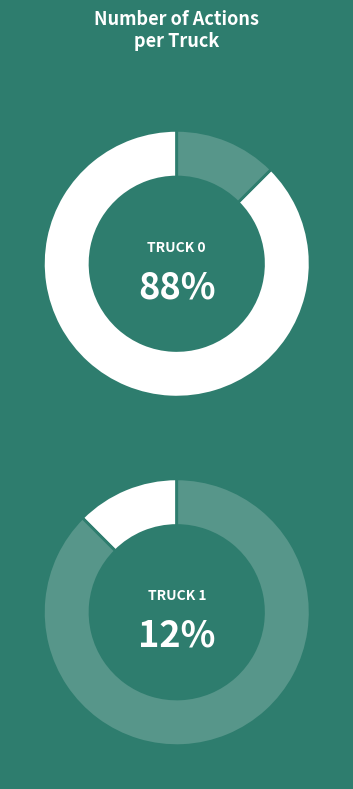

How many segments does this pie chart have?

2